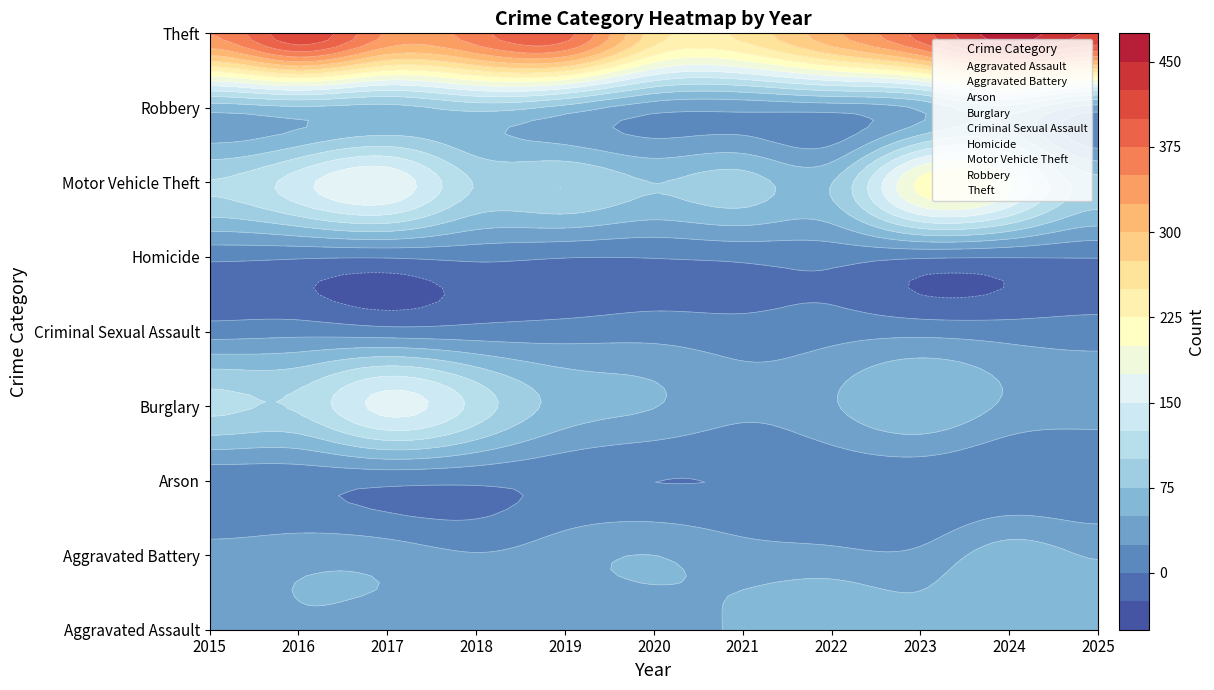

Which series has the largest total across all categories?

Theft